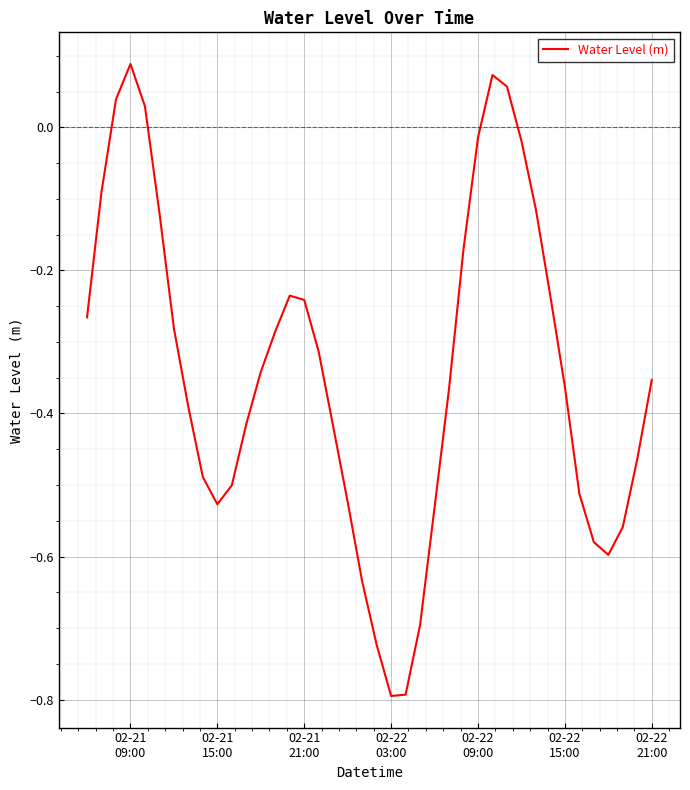

What is the smallest value displayed?

-0.8